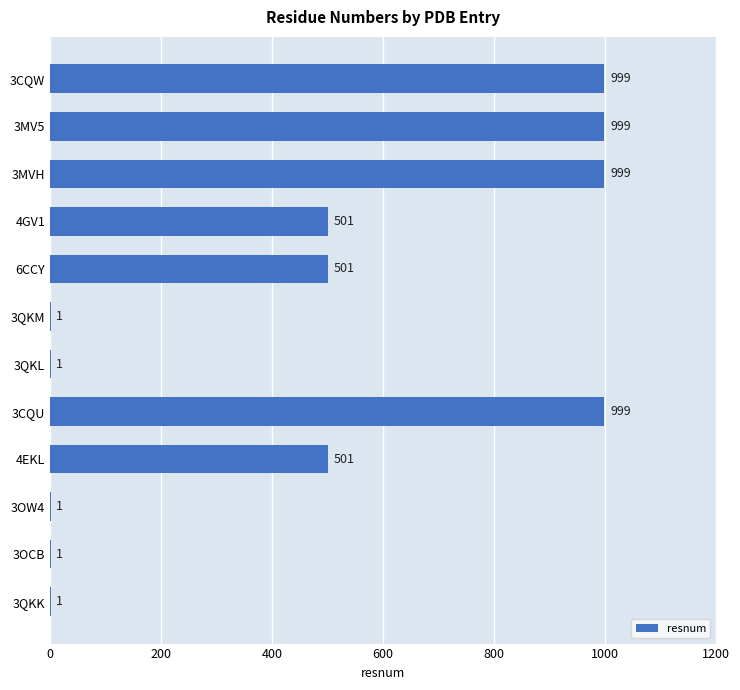

How many values are between 1 and 999?

12